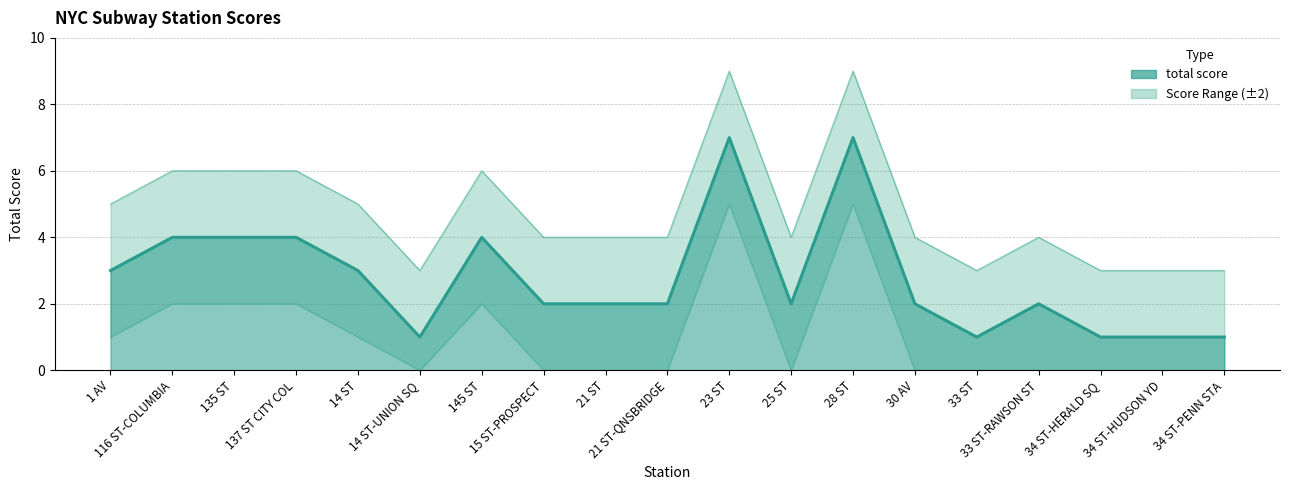

At which category does the chart reach its minimum across all series?

14 ST-UNION SQ